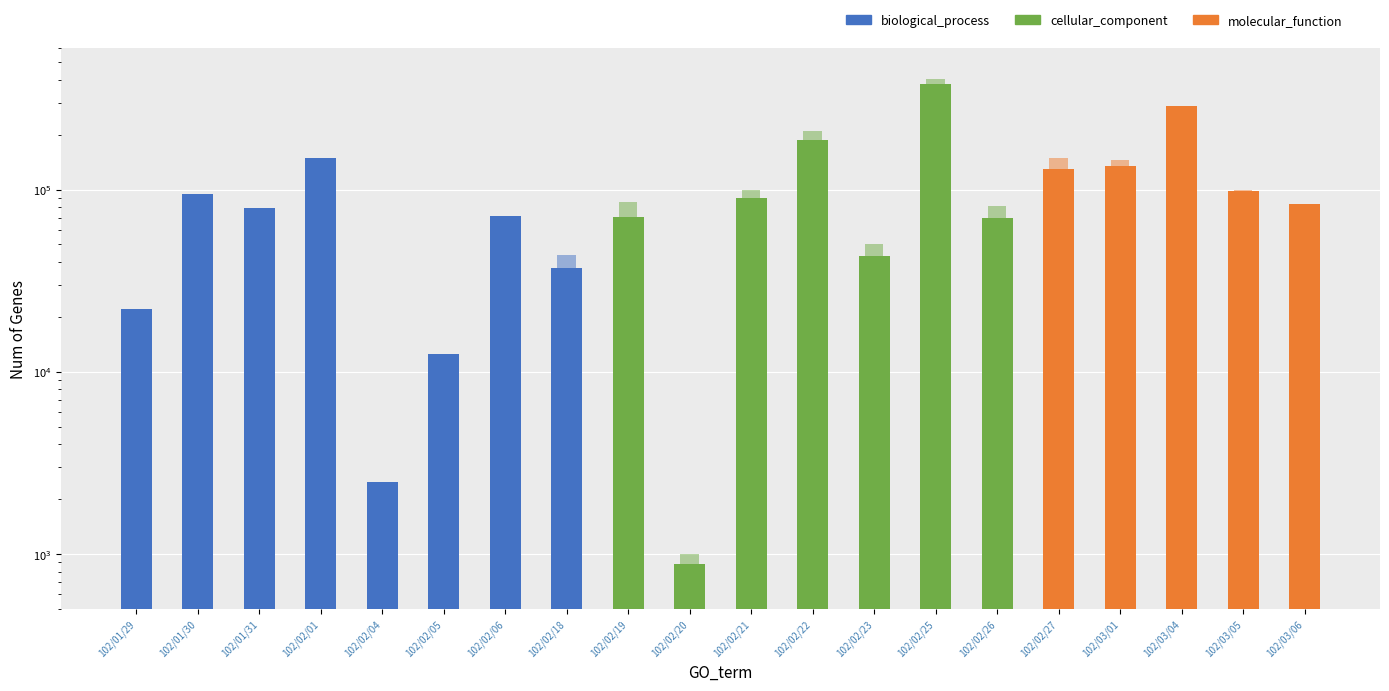

True or false: the data shows 98610 at 102/03/05.

True